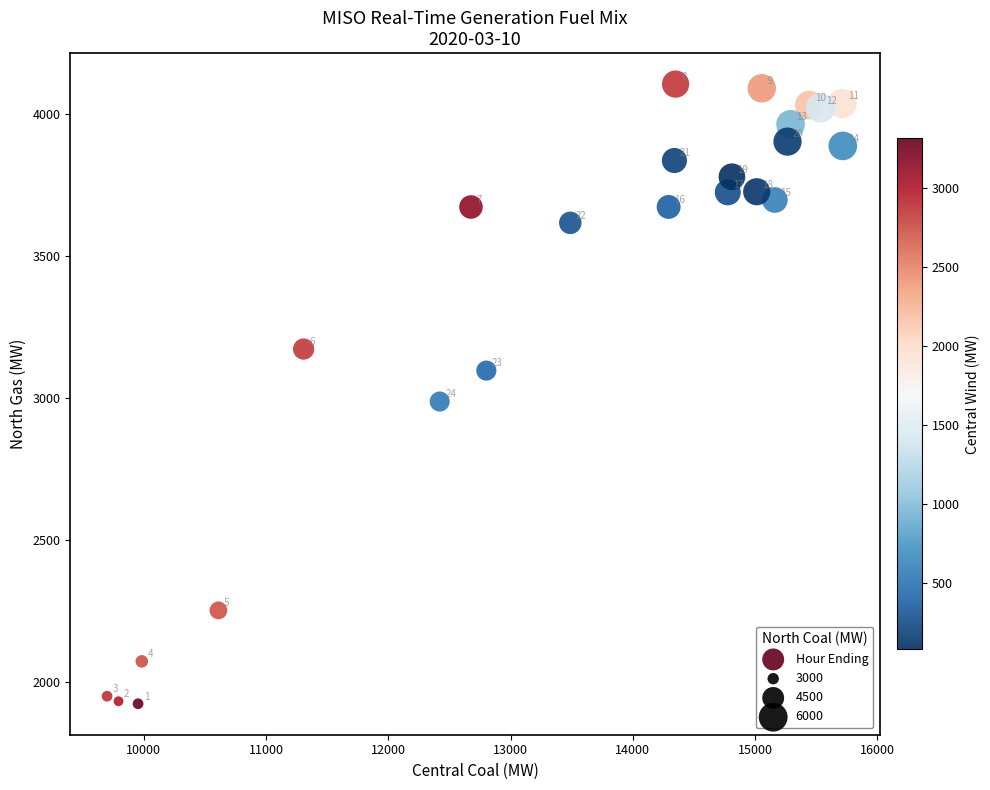

What Y value in the scatter plot is closest to 3014?

2987.5